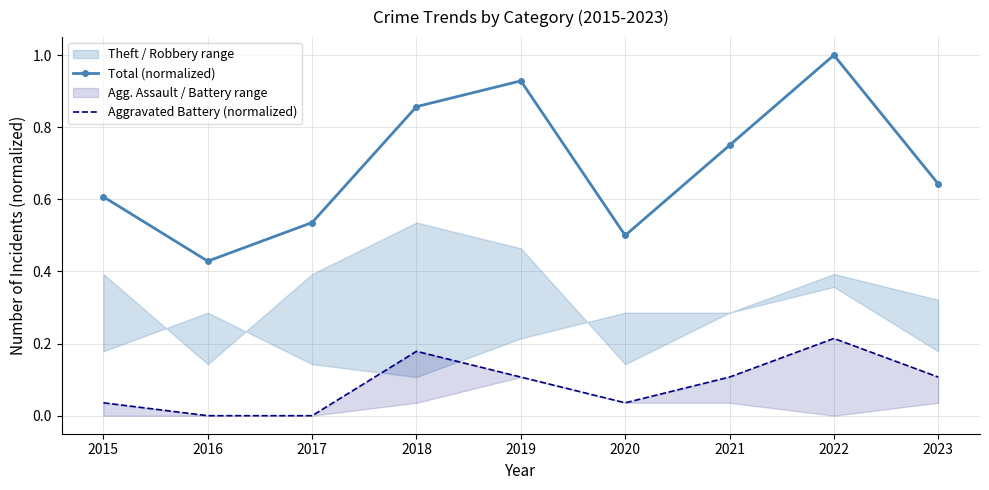

The Total (normalized) series shows 1.5 at 2018. True or false?

False